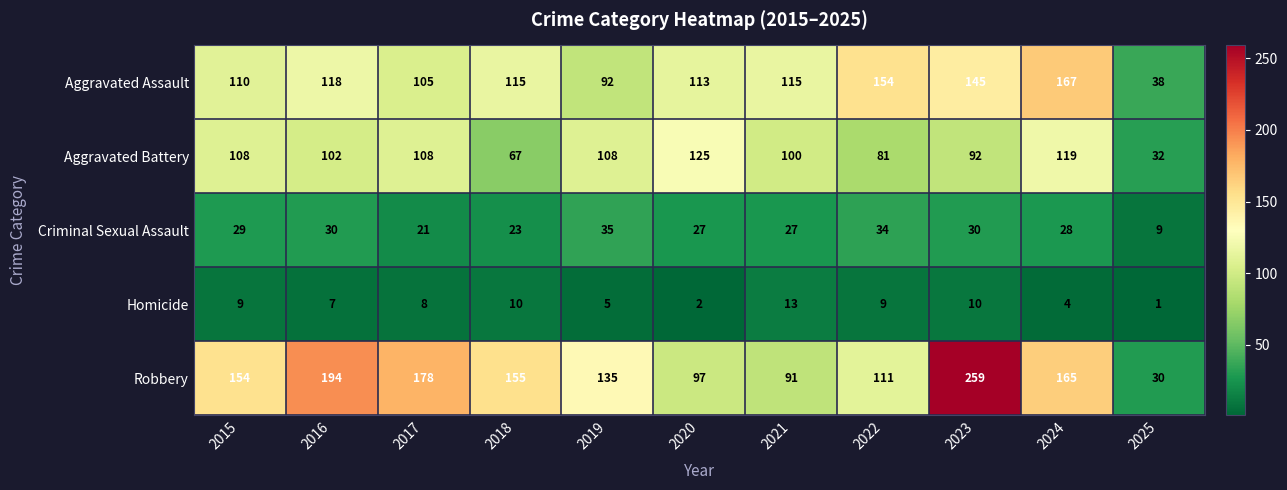

Which series has the widest spread of values?

Robbery